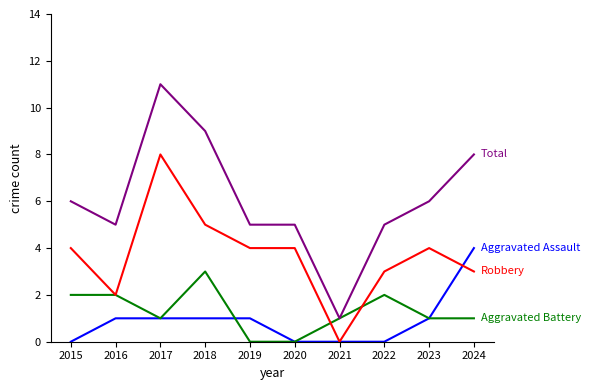

At which category is the sum across all series the highest?

2017